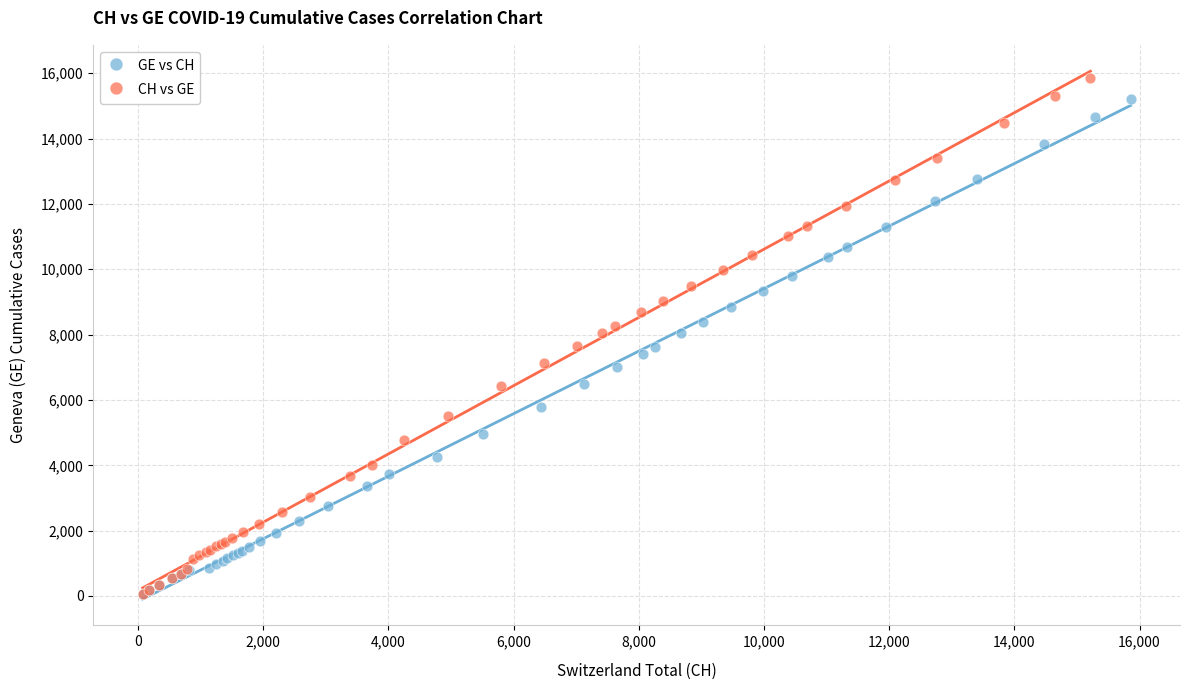

Which series has the largest Y range (max minus min)?

CH vs GE